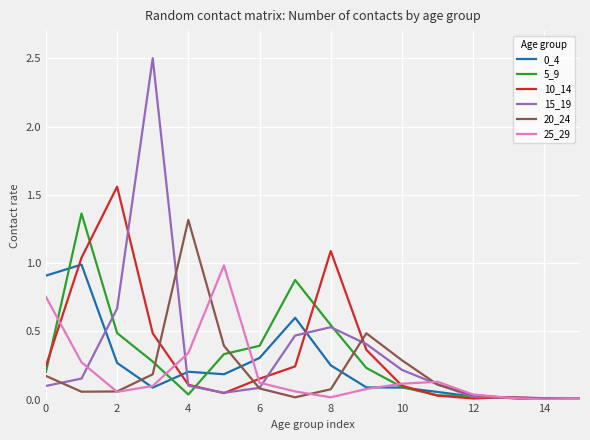

What is the highest value of the 15_19 series?

2.5